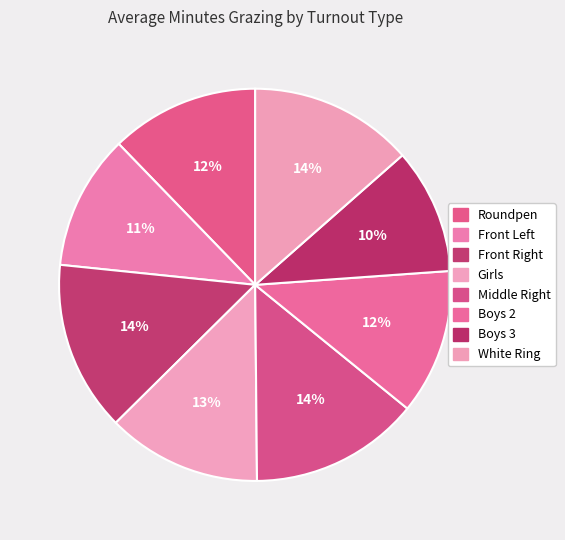

What is the change in value from Girls to White Ring?

+1.6